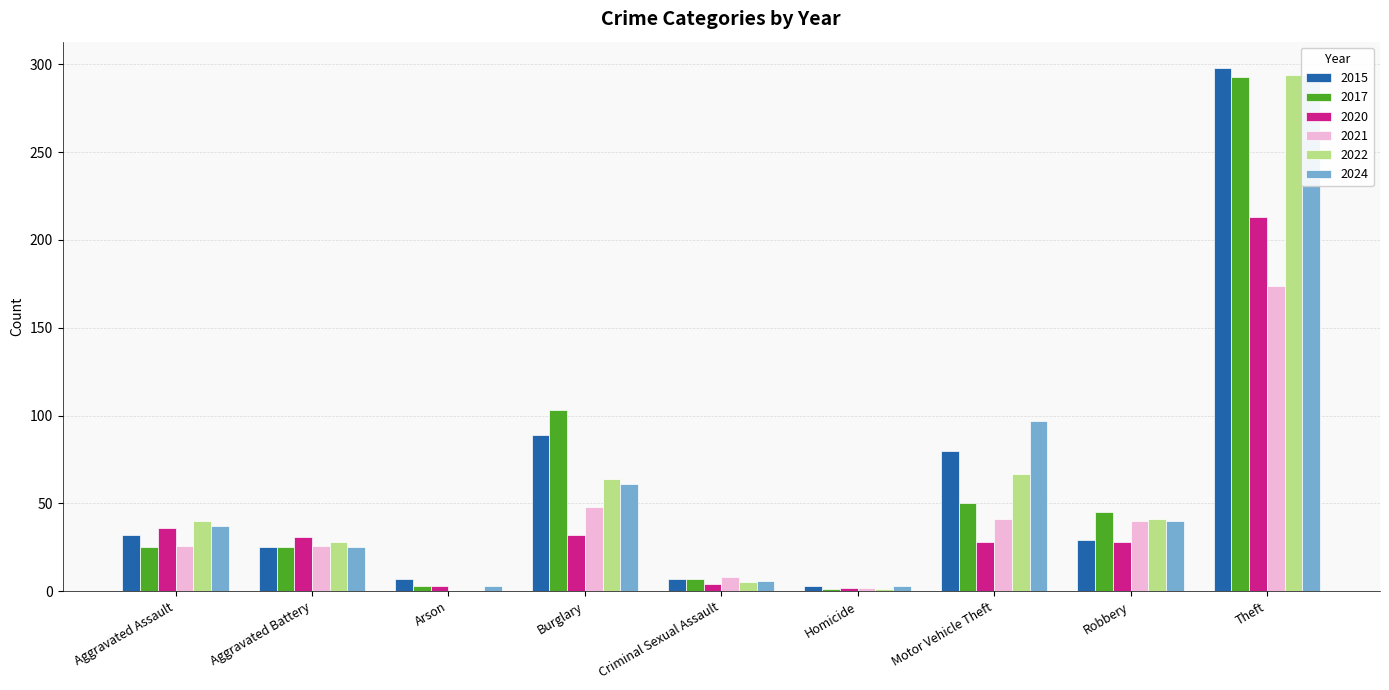

Is the value of 2015 at Aggravated Assault greater than the value of 2020 at Arson?

Yes